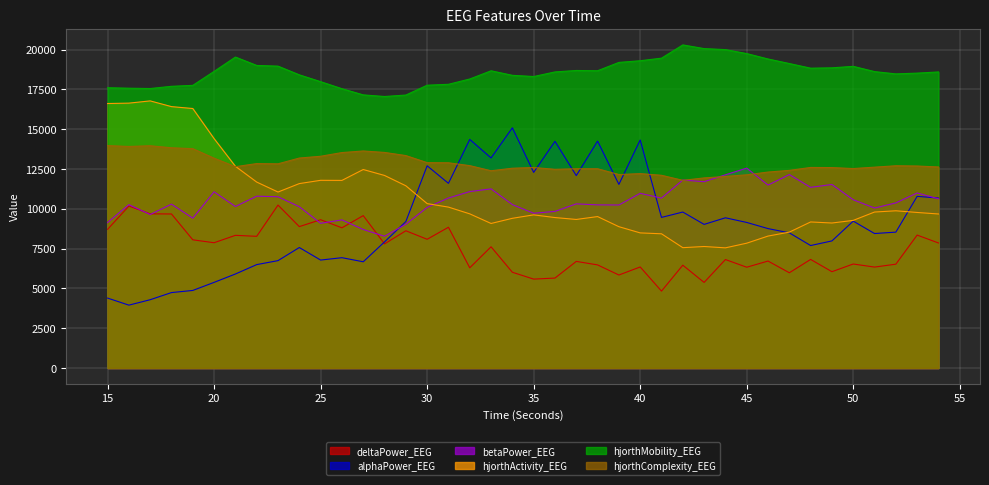

What is the difference between the maximum and second lowest values in the hjorthMobility_EEG series?

3148.6